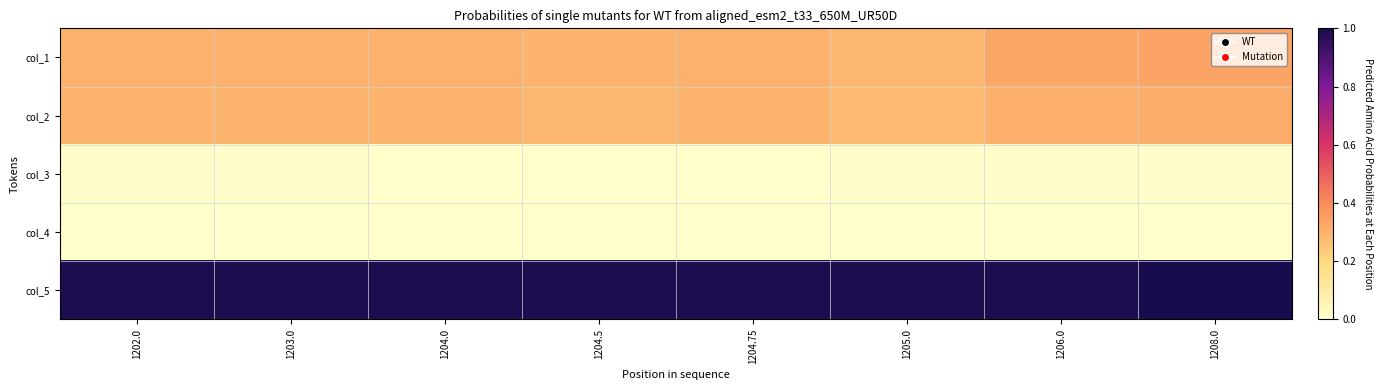

Which has a higher value, 1206.0 or 1204.75?

1206.0